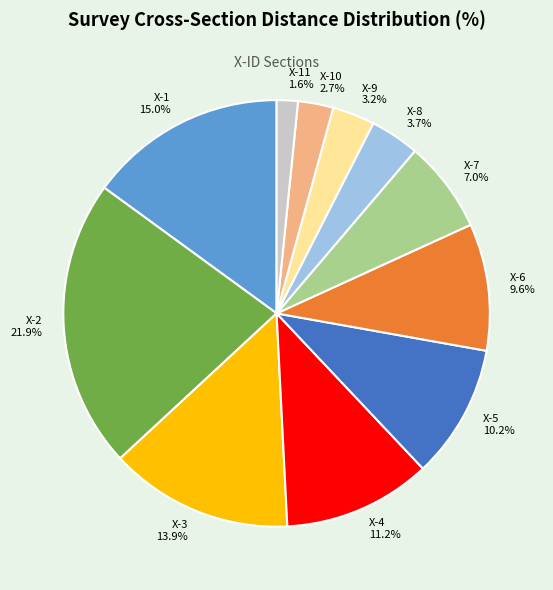

Between X-2 21.9% and X-10 2.7%, which is larger?

X-2 21.9%